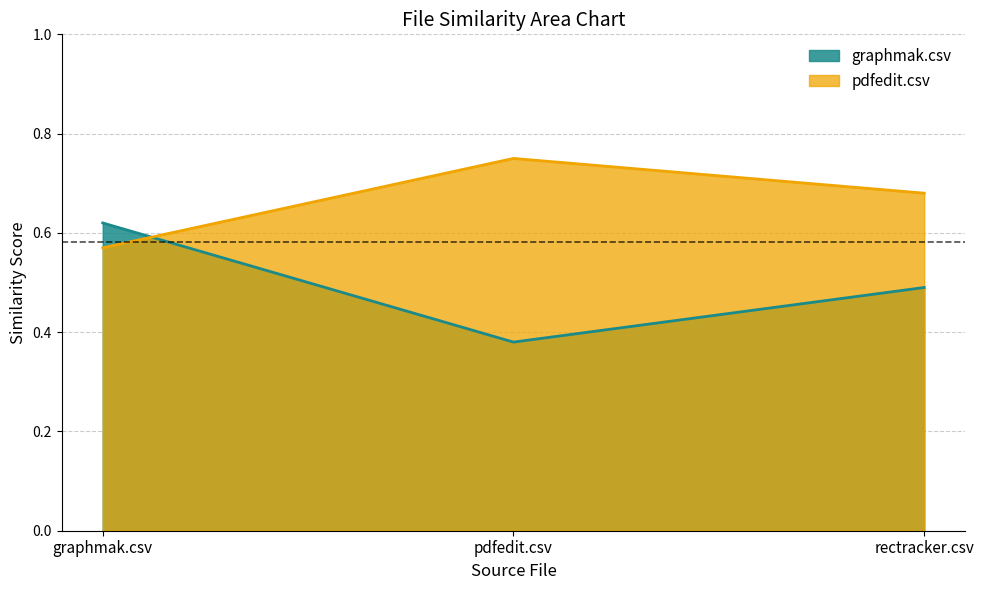

True or false: pdfedit.csv has a value of 0.8 at pdfedit.csv.

True